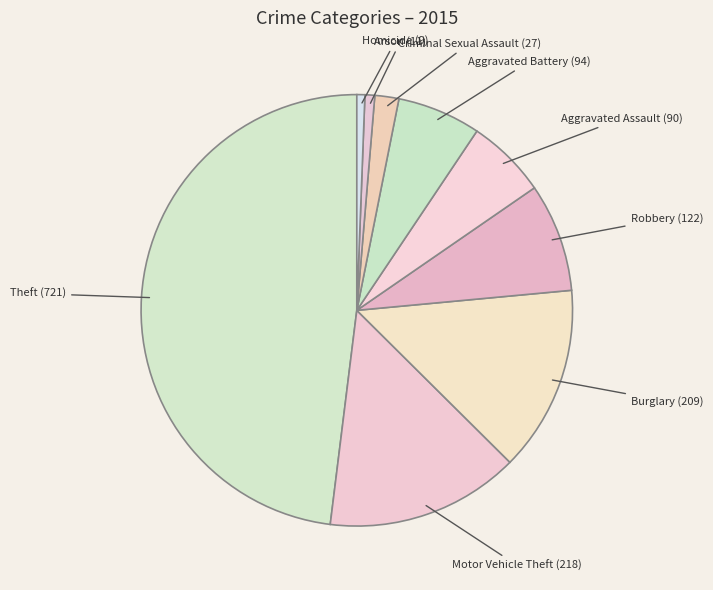

The Aggravated Battery slice represents 6% of the pie. True or false?

True